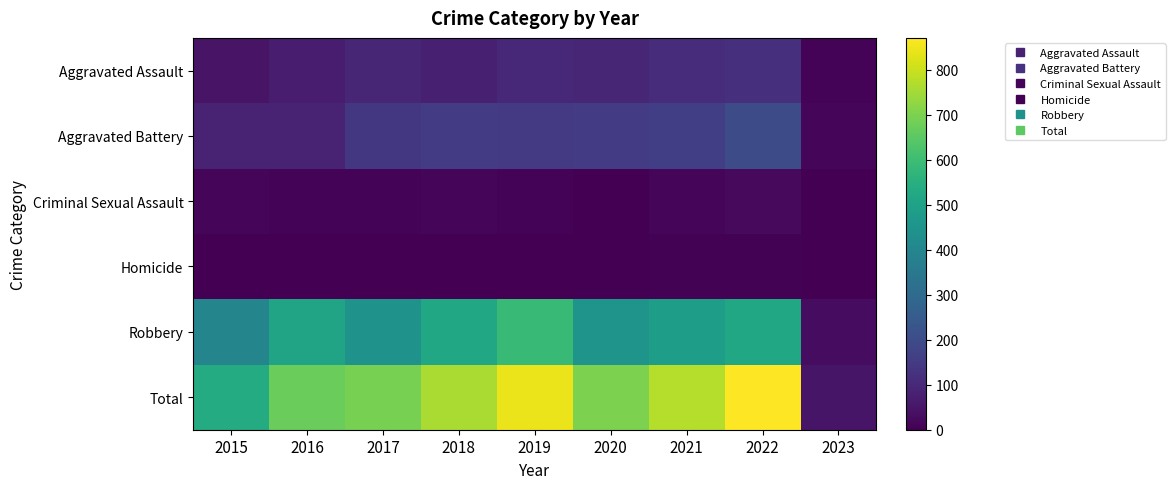

Rank the series by their maximum value, from lowest to highest.

Homicide, Criminal Sexual Assault, Aggravated Assault, Aggravated Battery, Robbery, Total